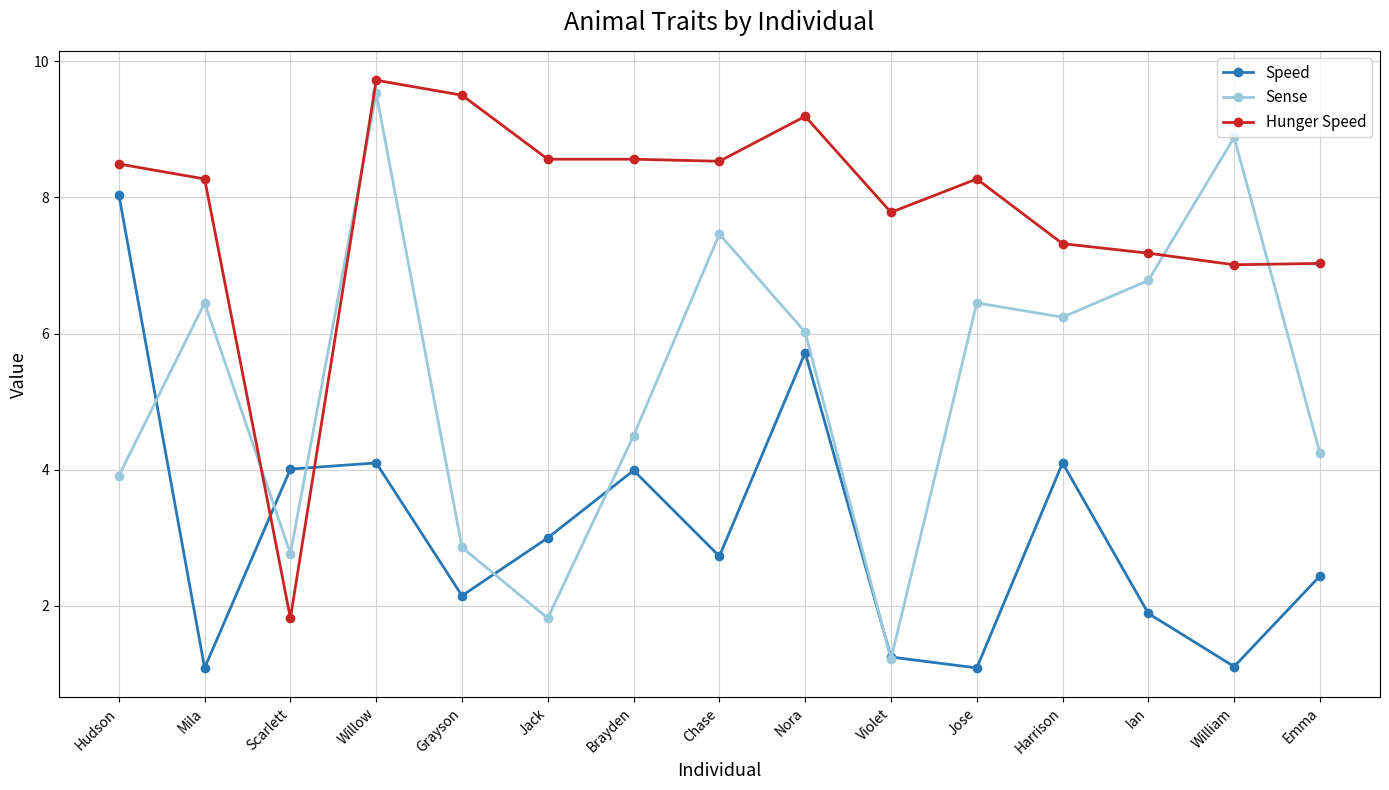

List the series in order of their peak value, lowest first.

Speed, Sense, Hunger Speed